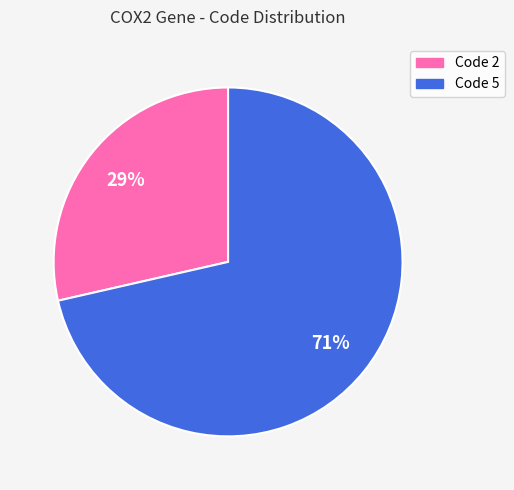

To the nearest percent, what portion does Code 2 represent?

29%